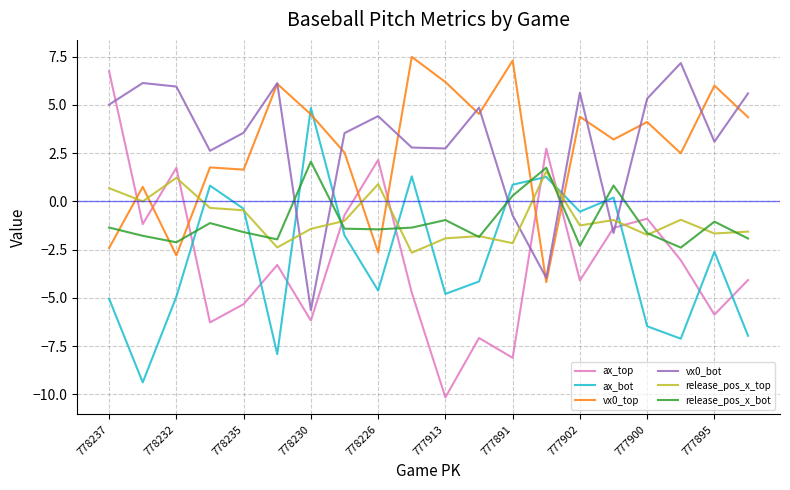

True or false: release_pos_x_top and vx0_top intersect in this chart.

True